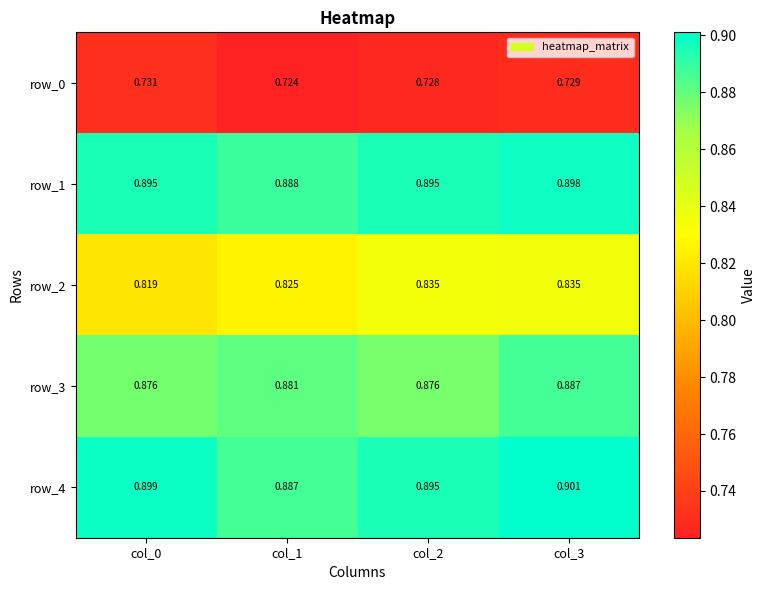

Is the value of row_3 at col_0 greater than the value of row_1 at col_2?

No